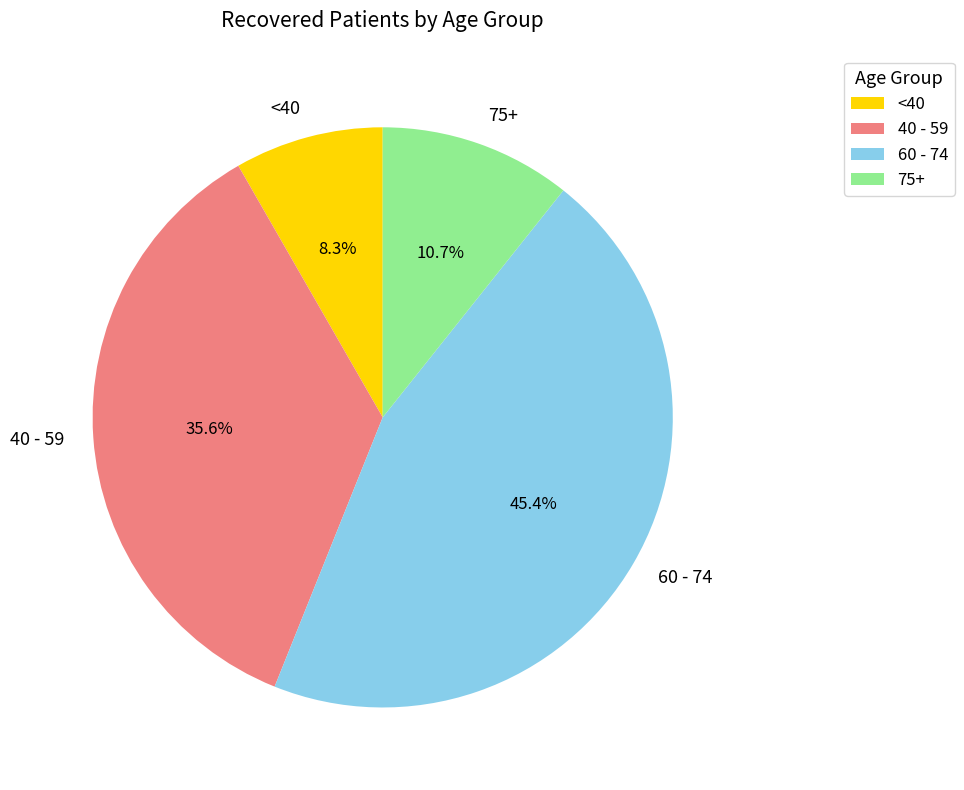

Does any single category account for the majority?

No